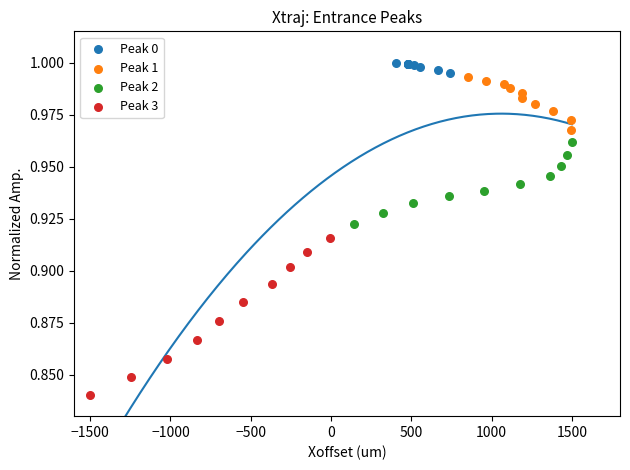

What are all the series names shown in the legend?

Peak 0, Peak 1, Peak 2, Peak 3